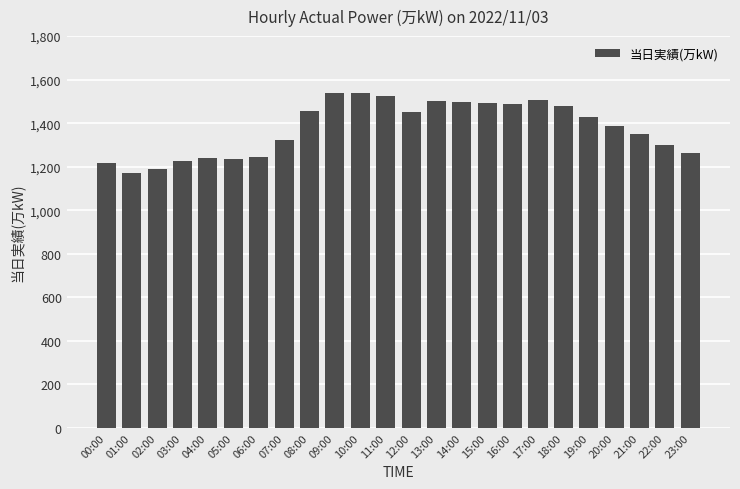

Count the number of categories in the chart.

24